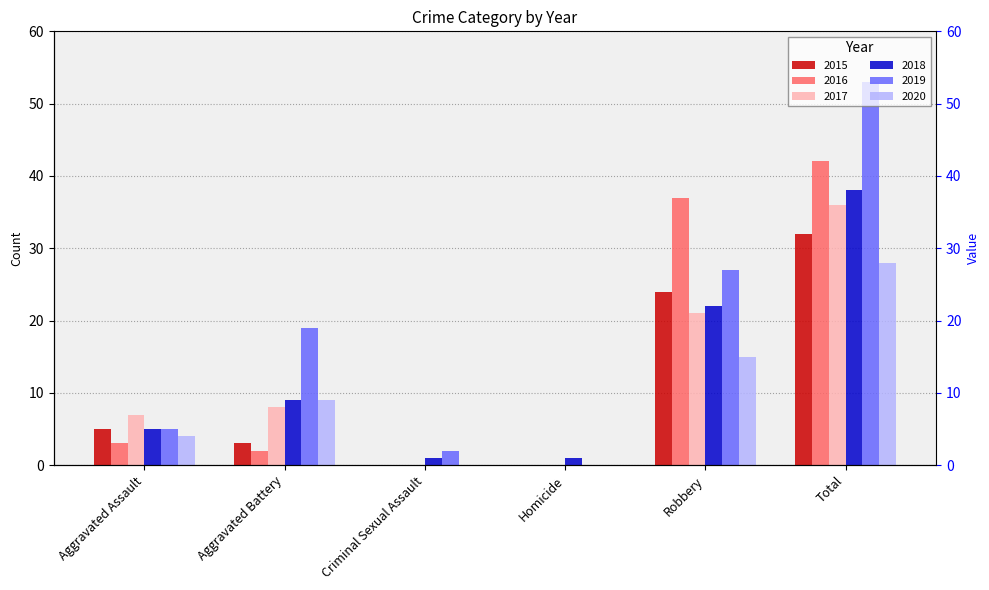

Which series has the largest total across all categories?

2019